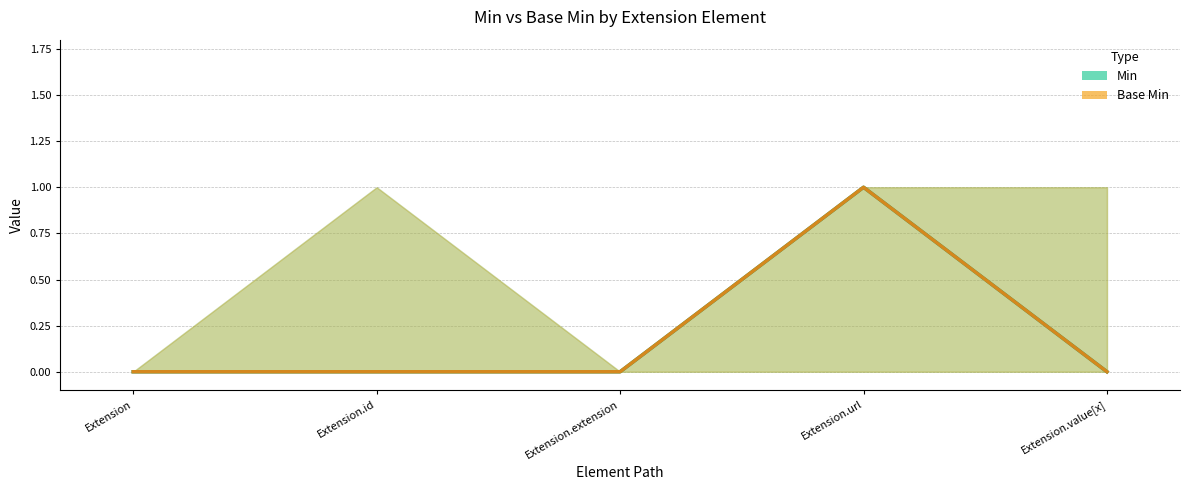

What position from the right is Extension.value[x]?

1